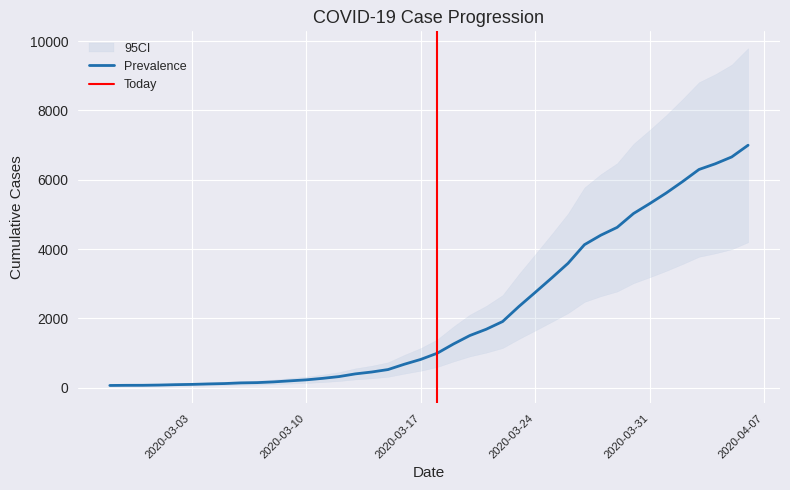

True or false: the data has more than 0 interior local peaks.

False